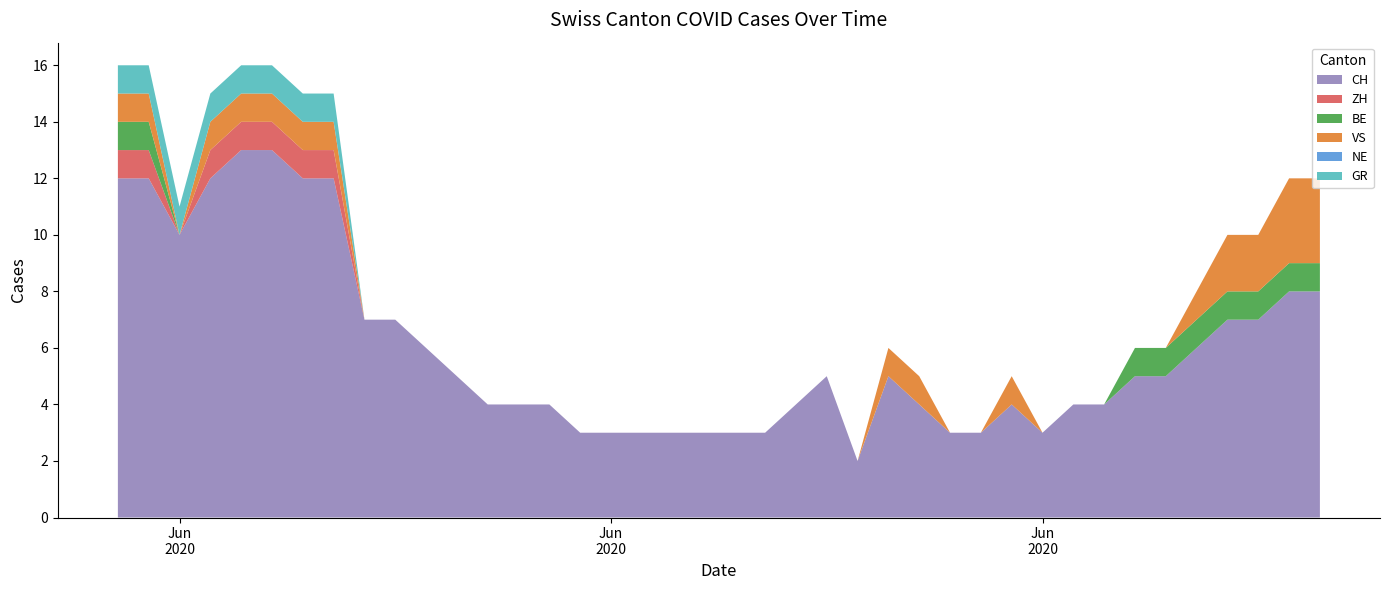

Reading left to right, extract all data points from this chart.

CH: 0=12	1=12	2=10	3=12	4=13	5=13	6=12	7=12	8=7	9=7	10=6	11=5	12=4	13=4	14=4	15=3	16=3	17=3	18=3	19=3	20=3	21=3	22=4	23=5	24=2	25=5	26=4	27=3	28=3	29=4	30=3	31=4	32=4	33=5	34=5	35=6	36=7	37=7	38=8	39=8
ZH: 0=1	1=1	2=0	3=1	4=1	5=1	6=1	7=1	8=0	9=0	10=0	11=0	12=0	13=0	14=0	15=0	16=0	17=0	18=0	19=0	20=0	21=0	22=0	23=0	24=0	25=0	26=0	27=0	28=0	29=0	30=0	31=0	32=0	33=0	34=0	35=0	36=0	37=0	38=0	39=0
BE: 0=1	1=1	2=0	3=0	4=0	5=0	6=0	7=0	8=0	9=0	10=0	11=0	12=0	13=0	14=0	15=0	16=0	17=0	18=0	19=0	20=0	21=0	22=0	23=0	24=0	25=0	26=0	27=0	28=0	29=0	30=0	31=0	32=0	33=1	34=1	35=1	36=1	37=1	38=1	39=1
VS: 0=1	1=1	2=0	3=1	4=1	5=1	6=1	7=1	8=0	9=0	10=0	11=0	12=0	13=0	14=0	15=0	16=0	17=0	18=0	19=0	20=0	21=0	22=0	23=0	24=0	25=1	26=1	27=0	28=0	29=1	30=0	31=0	32=0	33=0	34=0	35=1	36=2	37=2	38=3	39=3
NE: 0=0	1=0	2=0	3=0	4=0	5=0	6=0	7=0	8=0	9=0	10=0	11=0	12=0	13=0	14=0	15=0	16=0	17=0	18=0	19=0	20=0	21=0	22=0	23=0	24=0	25=0	26=0	27=0	28=0	29=0	30=0	31=0	32=0	33=0	34=0	35=0	36=0	37=0	38=0	39=0
GR: 0=1	1=1	2=1	3=1	4=1	5=1	6=1	7=1	8=0	9=0	10=0	11=0	12=0	13=0	14=0	15=0	16=0	17=0	18=0	19=0	20=0	21=0	22=0	23=0	24=0	25=0	26=0	27=0	28=0	29=0	30=0	31=0	32=0	33=0	34=0	35=0	36=0	37=0	38=0	39=0